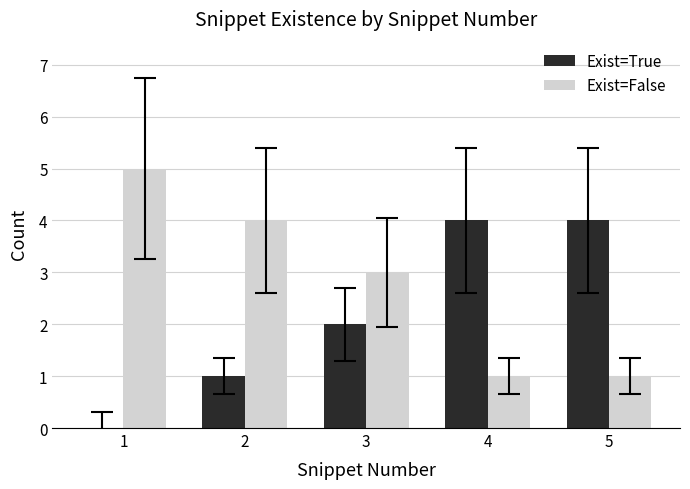

Reading left to right, transcribe all the data shown in this chart.

Exist=True: 1=0	2=1	3=2	4=4	5=4
Exist=False: 1=5	2=4	3=3	4=1	5=1